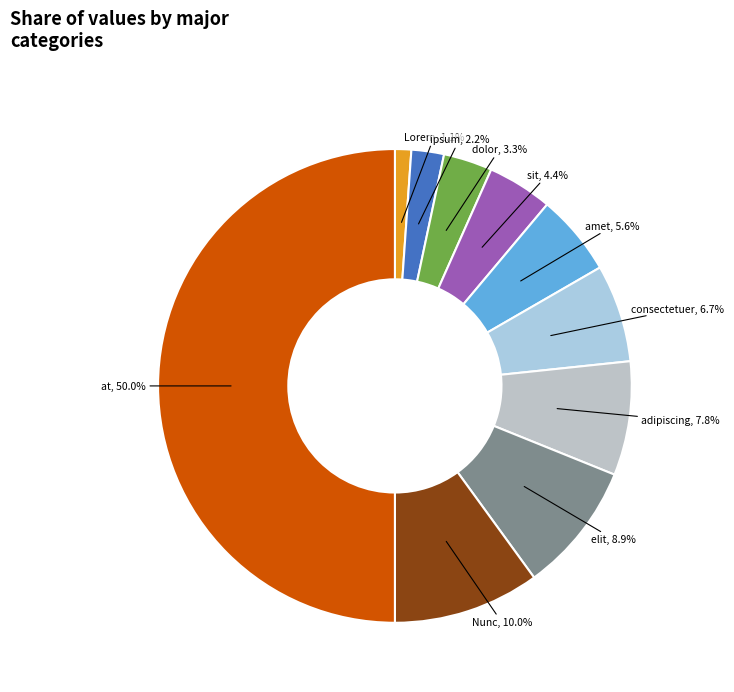

Which slice is the largest?

at